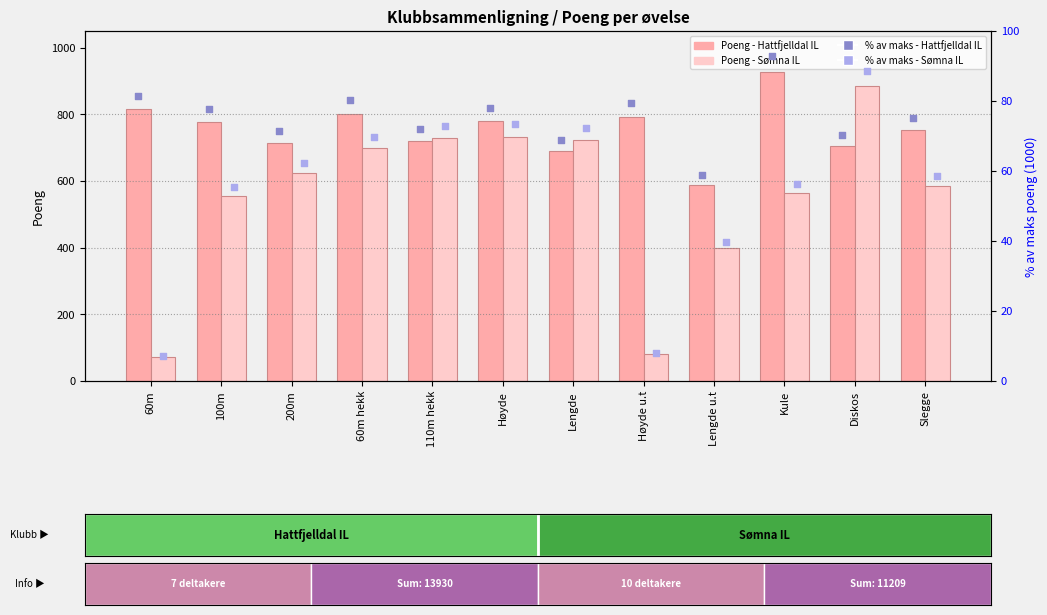

At how many categories does at least one series exceed 199?

12